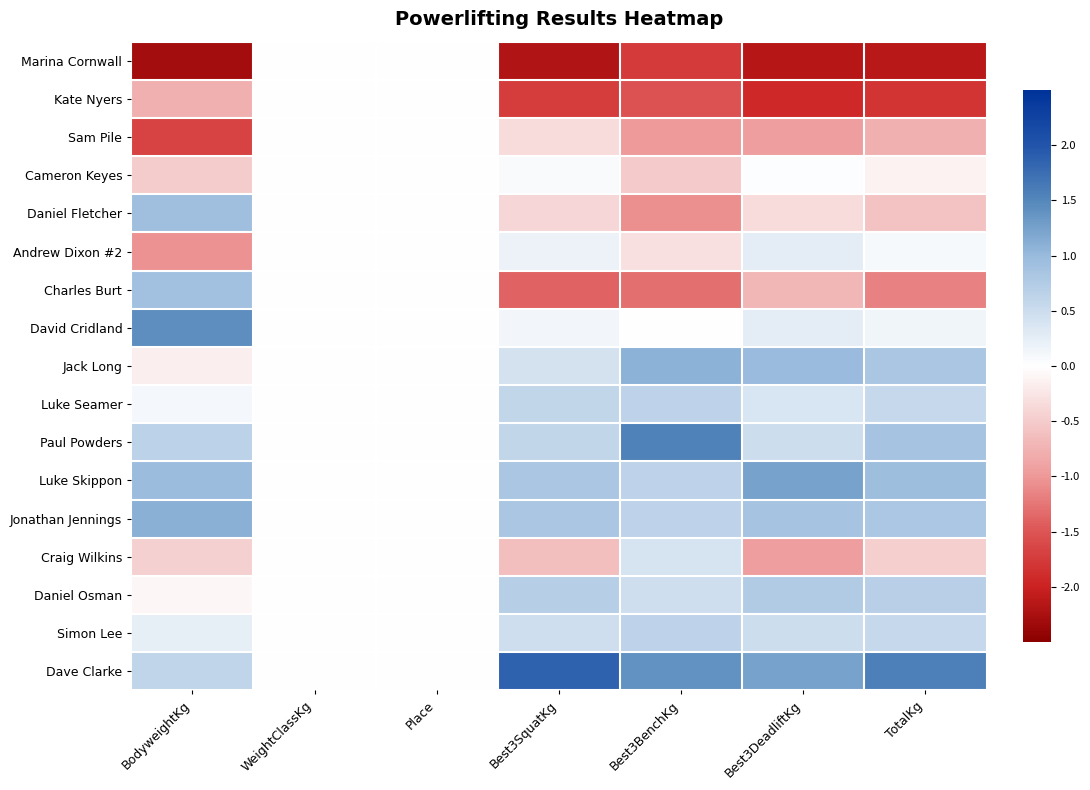

What is the spread (max minus min) of values at Best3BenchKg?

3.3